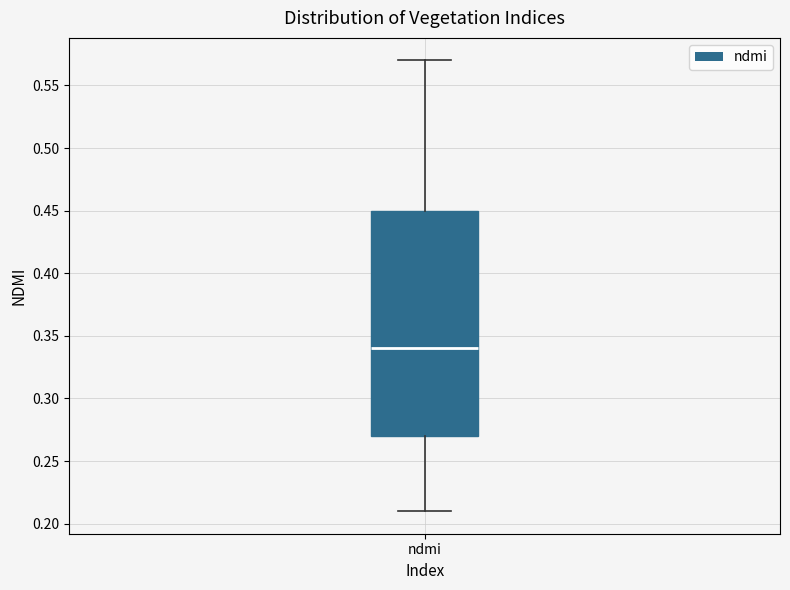

Read this box plot against the y-axis: the position of the median line, the range covered by the box, and the ends of both whiskers. The values are not printed on the chart, so give them approximately, as read against the axis.

median 0.34, box 0.27 to 0.45, whiskers 0.21 to 0.57